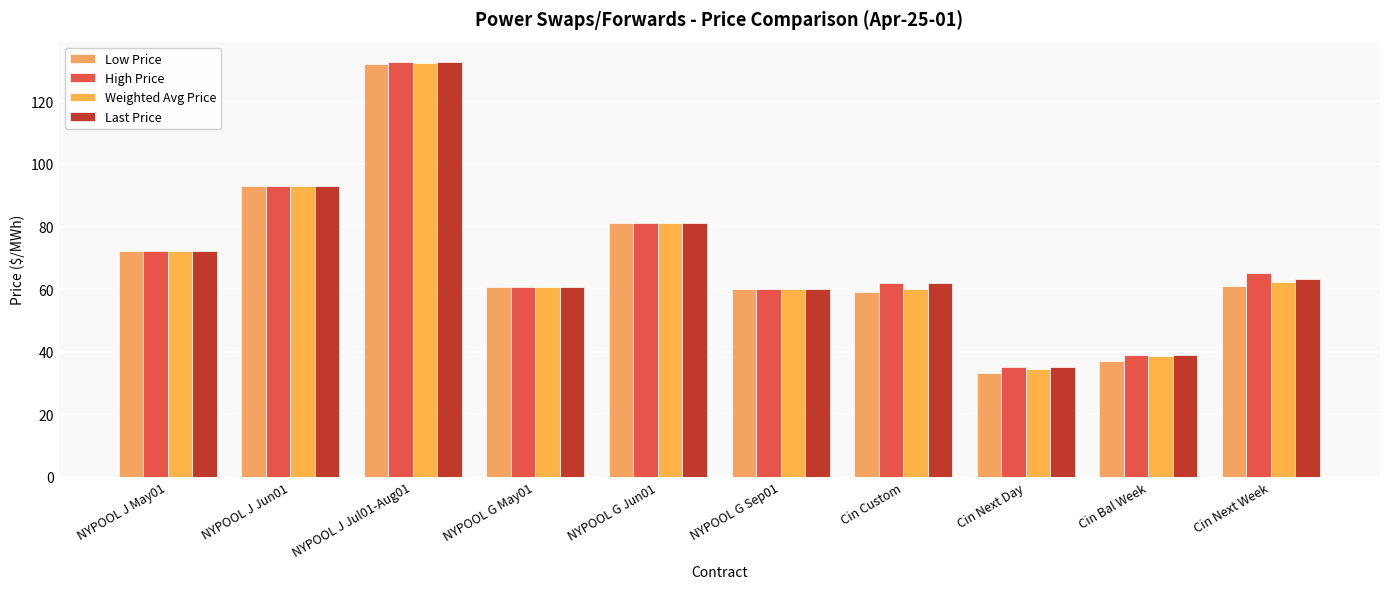

How many bars are there in each group?

4